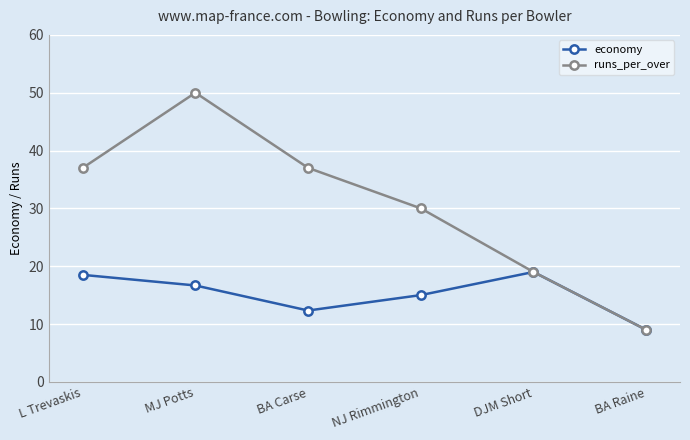

How many data points in runs_per_over are less than 37?

3